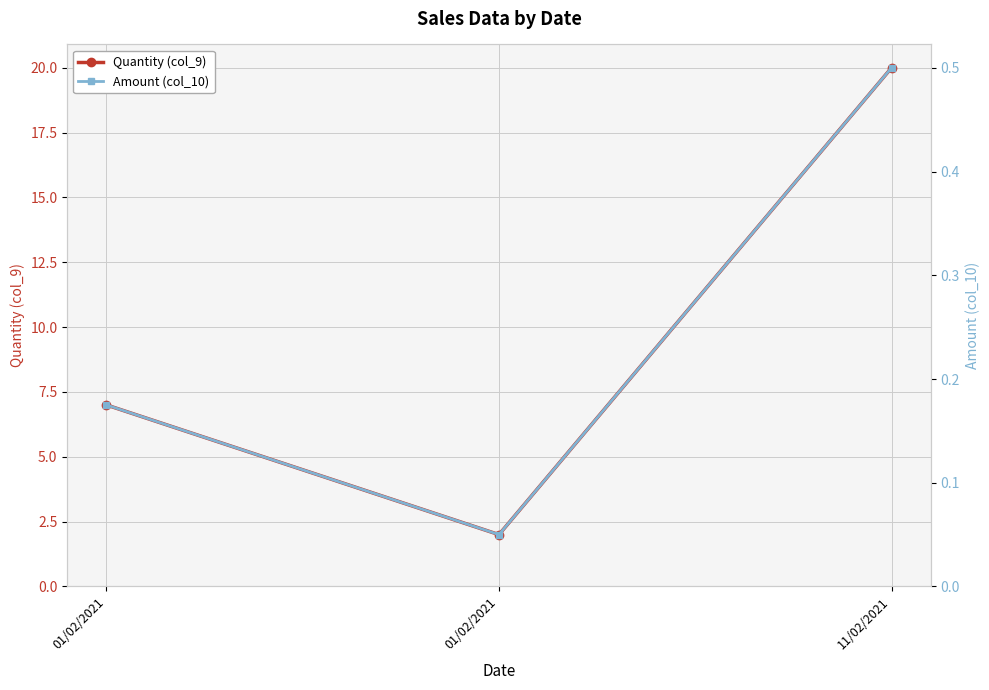

Is it true that Amount (col_10) equals 0.1 at 01/02/2021?

True